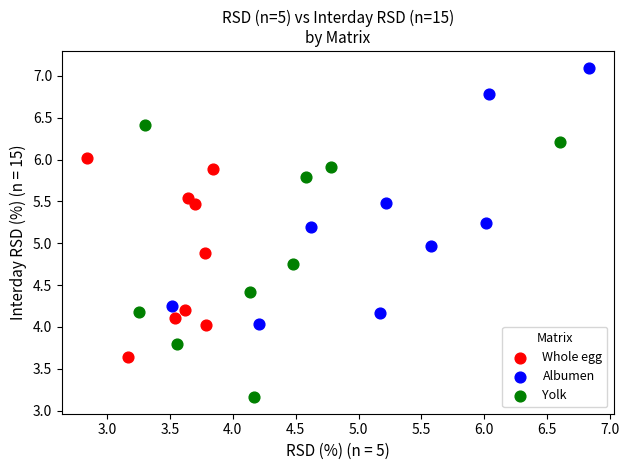

Which series reaches the minimum Y coordinate?

Yolk